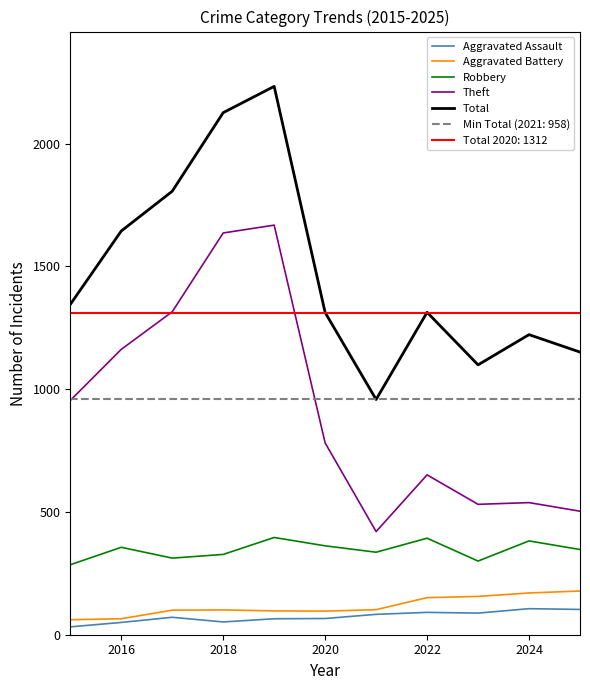

Read the Aggravated Assault value at 2024.

106